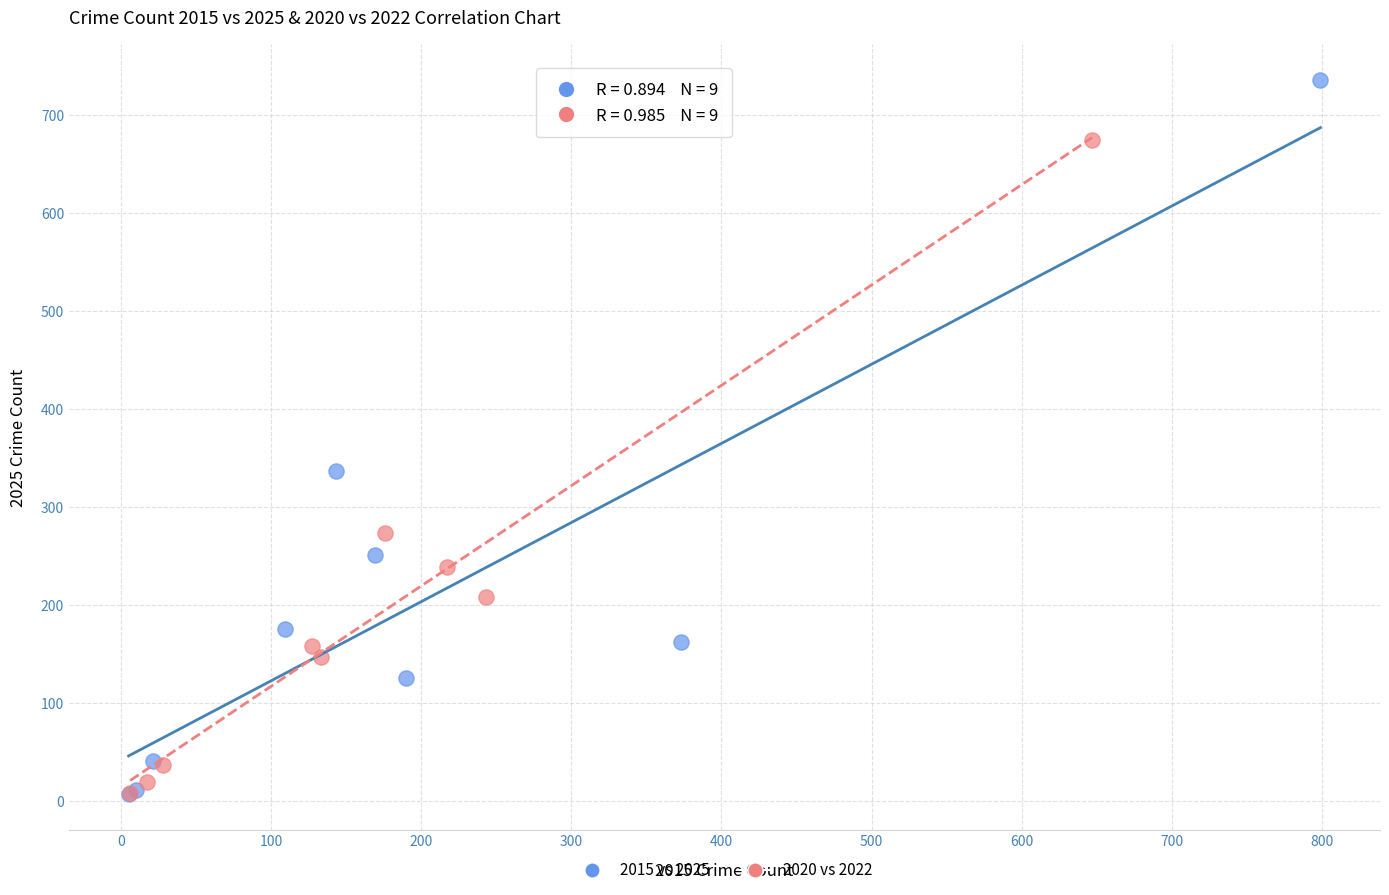

Which series contains the highest Y value?

2015 vs 2025